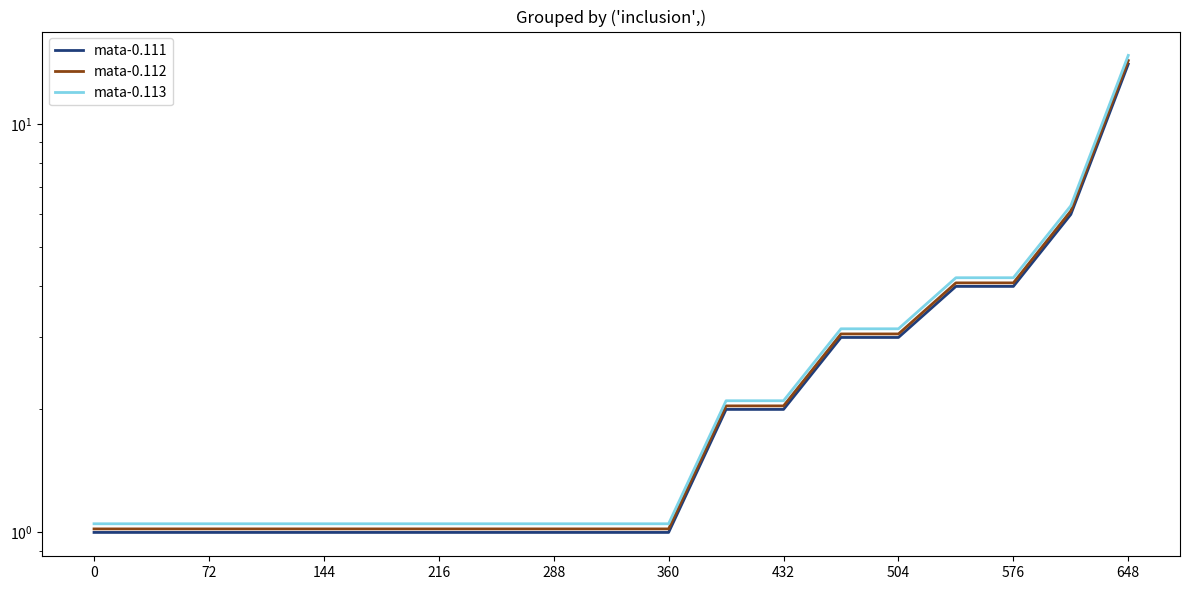

At how many categories does at least one series exceed 3?

6